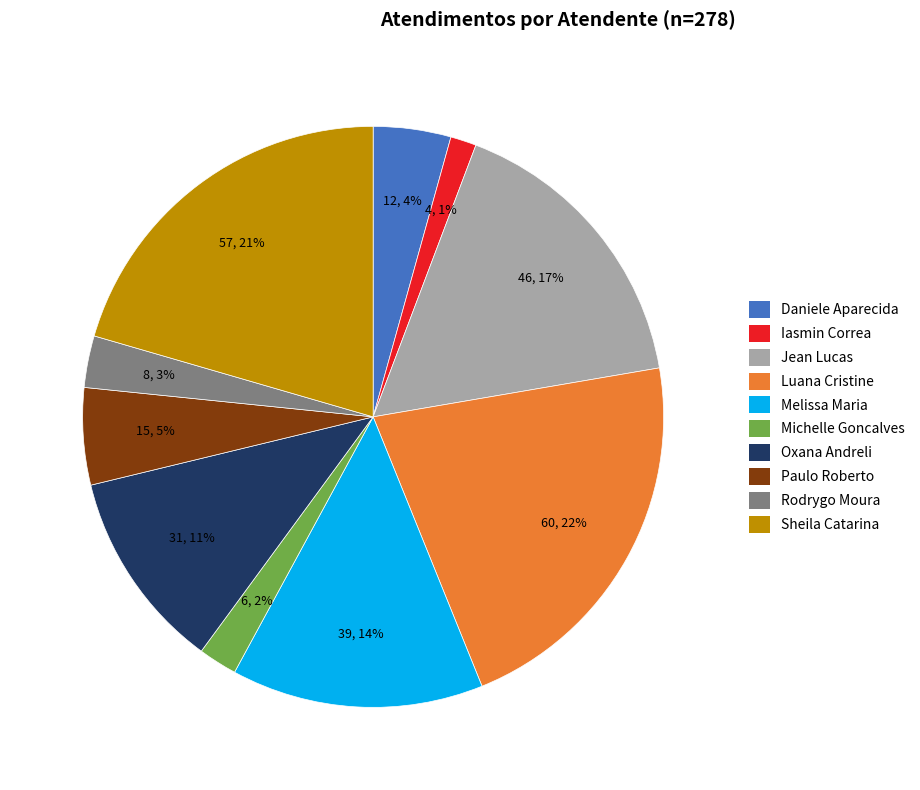

How many slices are in this pie chart?

10